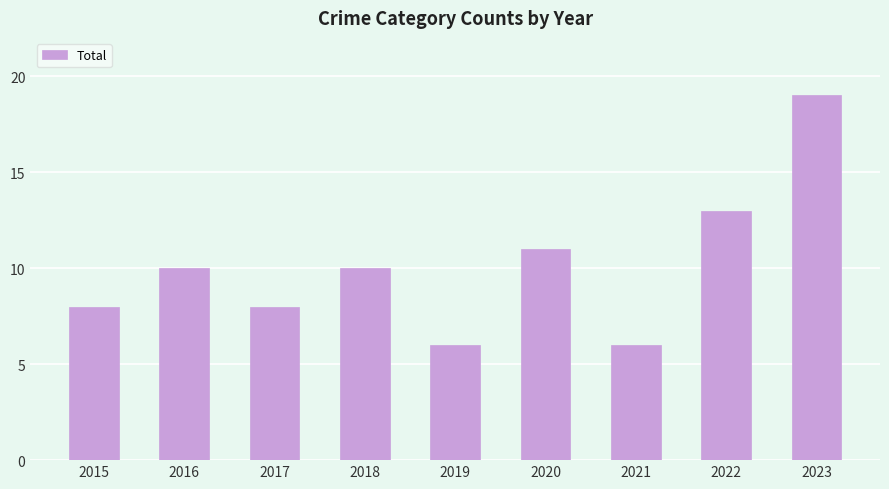

Reading right to left, list all the values displayed in this chart.

2023=19	2022=13	2021=6	2020=11	2019=6	2018=10	2017=8	2016=10	2015=8